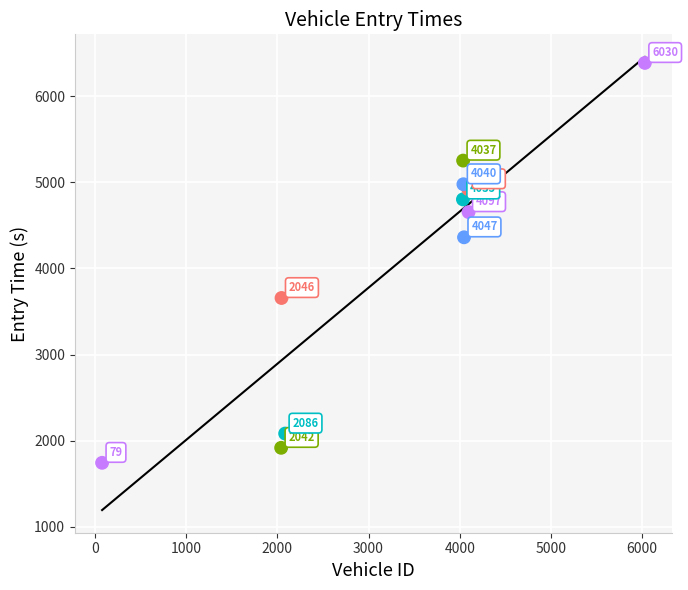

What Y value in the scatter plot is closest to 4064?

4360.7